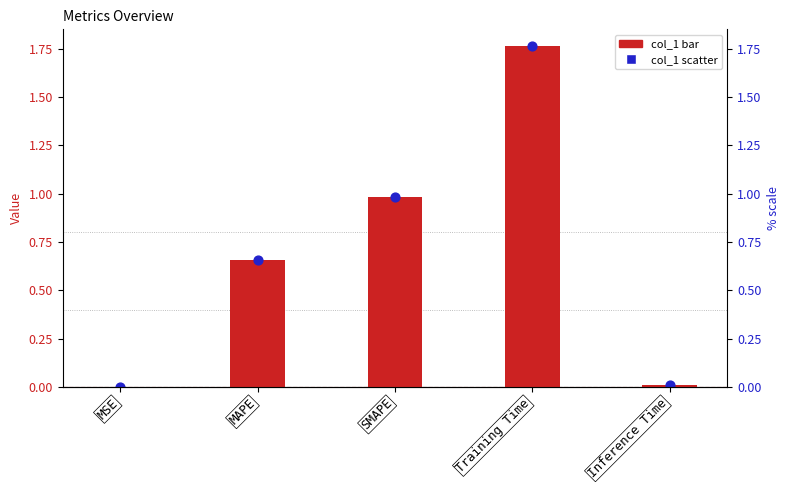

Which series has the largest total across all categories?

col_1